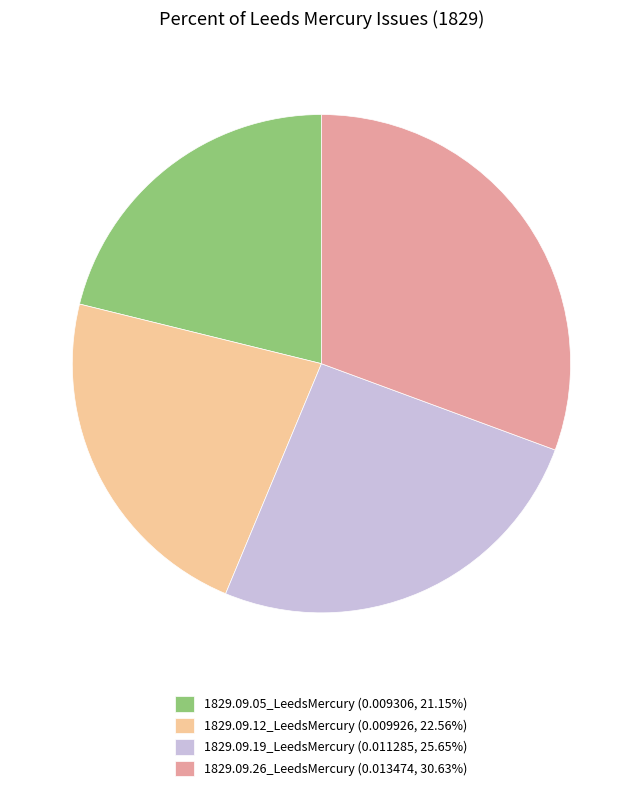

Does any single category account for the majority?

No